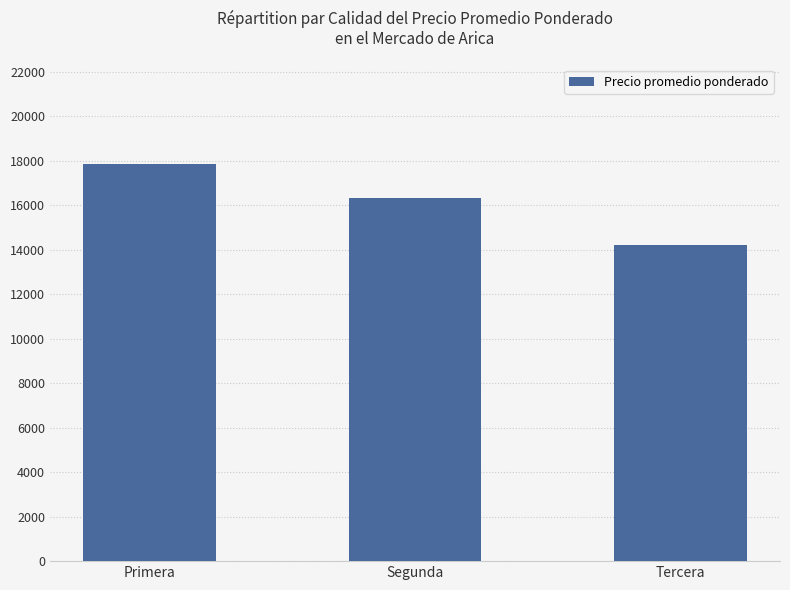

What is the change in value from Primera to Segunda?

-1539